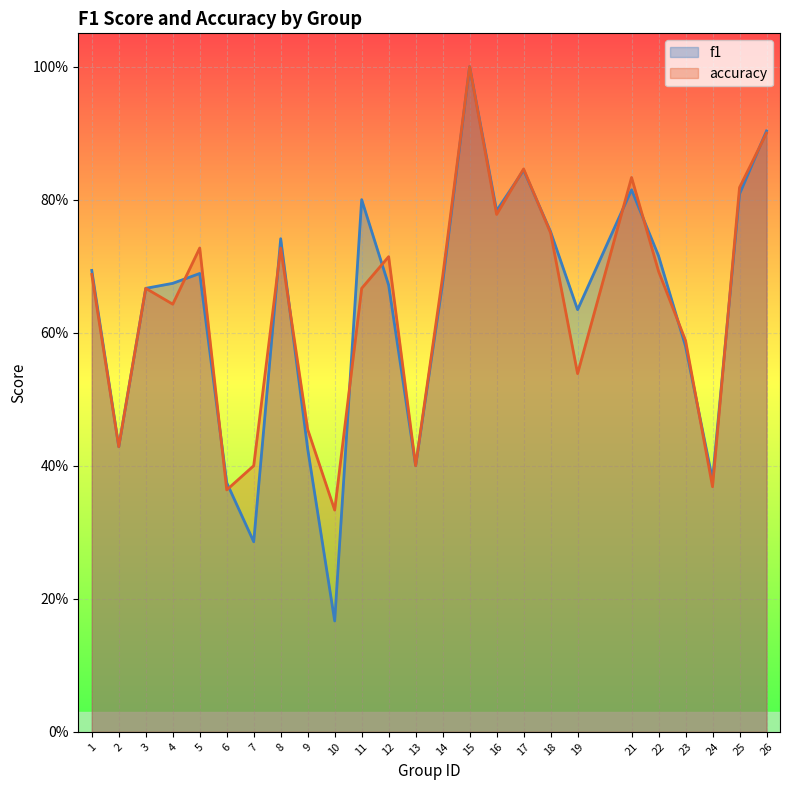

Where is the first local maximum for accuracy?

3